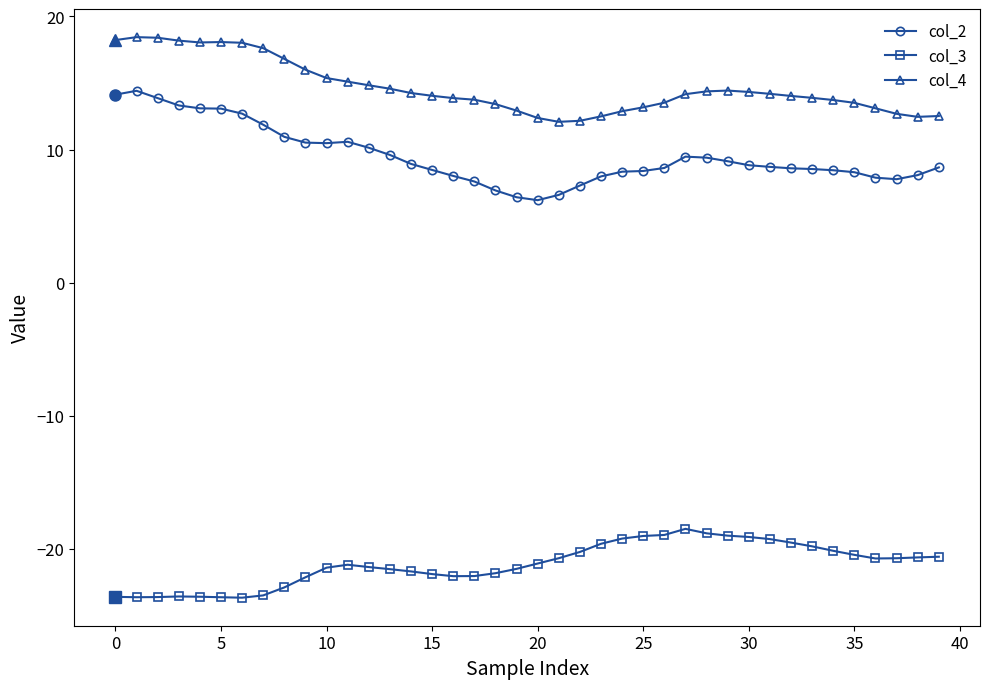

How many data points does each series have?

40